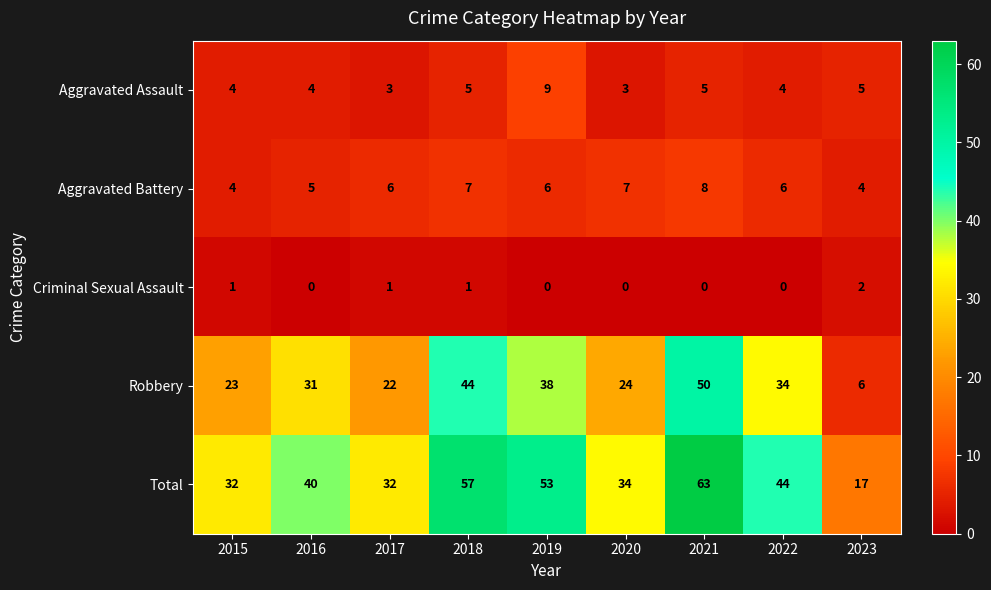

Count the Aggravated Battery values in the range 5 to 7.

6